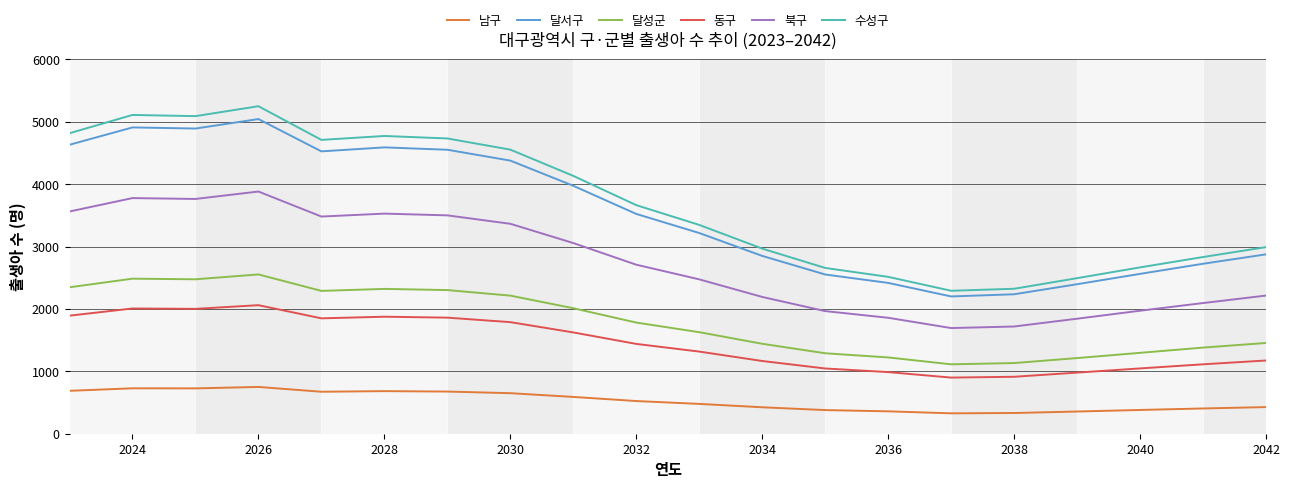

True or false: 남구 and 달성군 cross at least once.

False